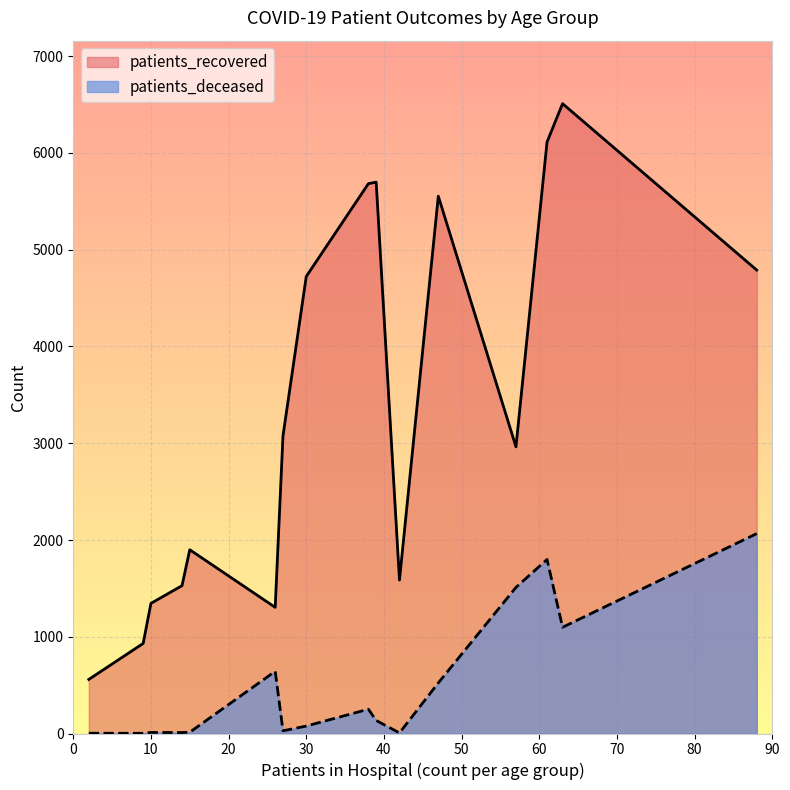

True or false: patients_recovered has a value of 5189 at 85 - 89.

False